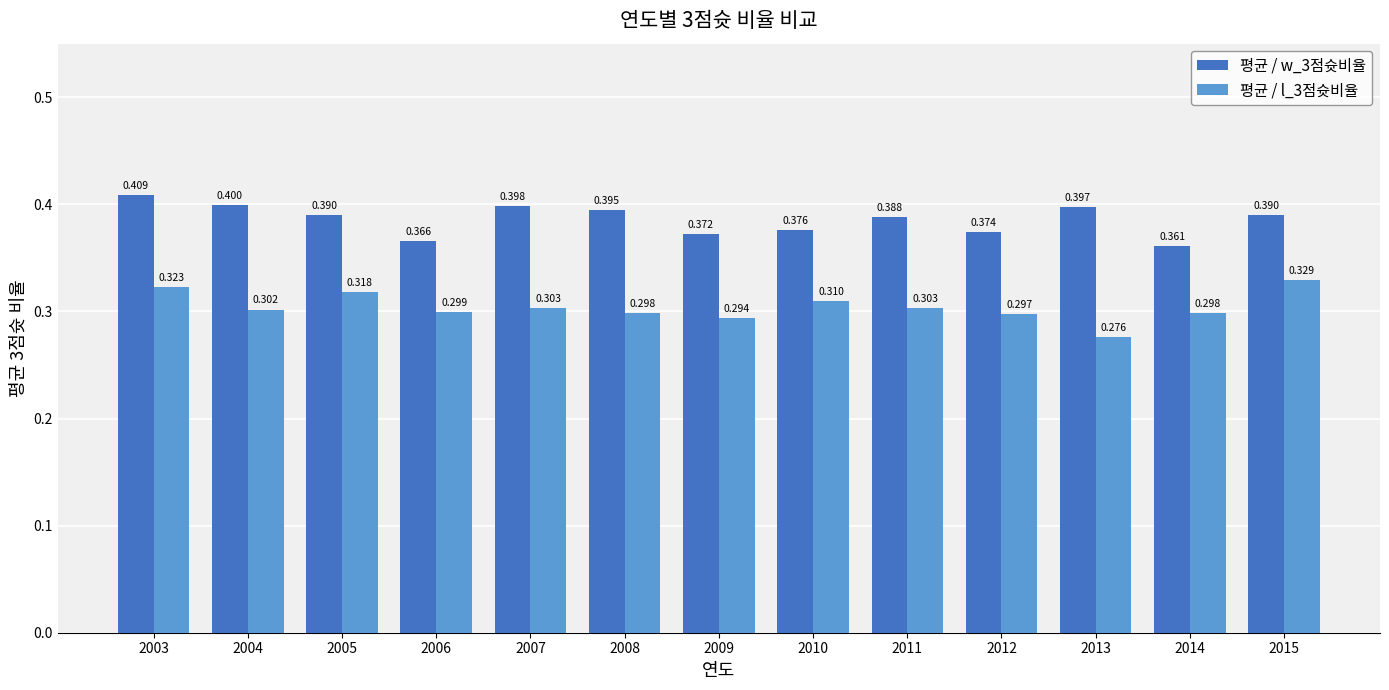

True or false: 평균 / l_3점슛비율 has a value of 0.1 at 2010.

False